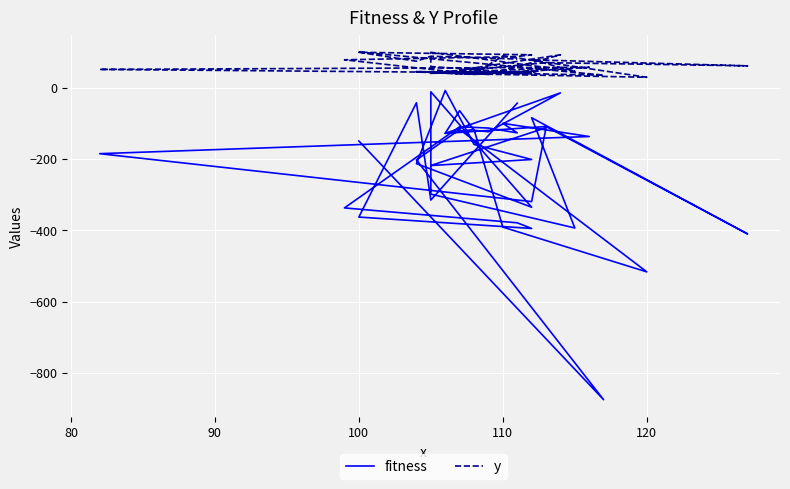

Where is the first local maximum for y?

90